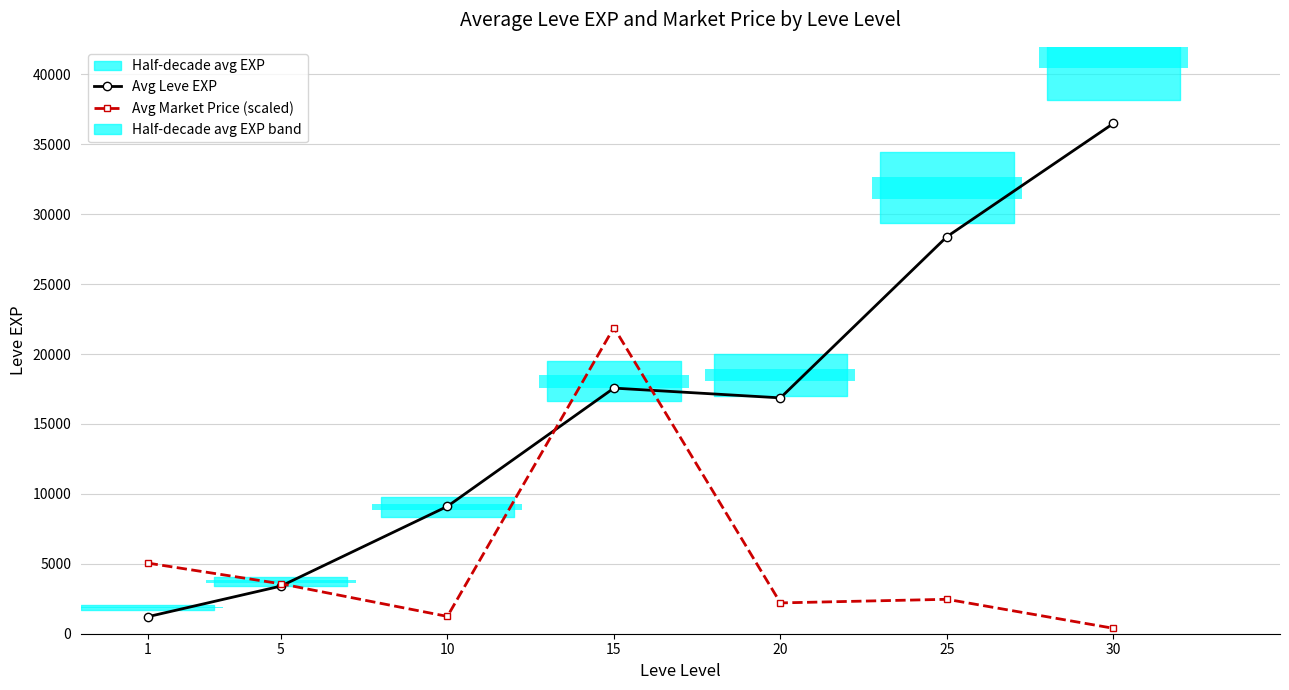

What is the difference between the second highest and second lowest values in the Avg Market Price (scaled) series?

3814.3